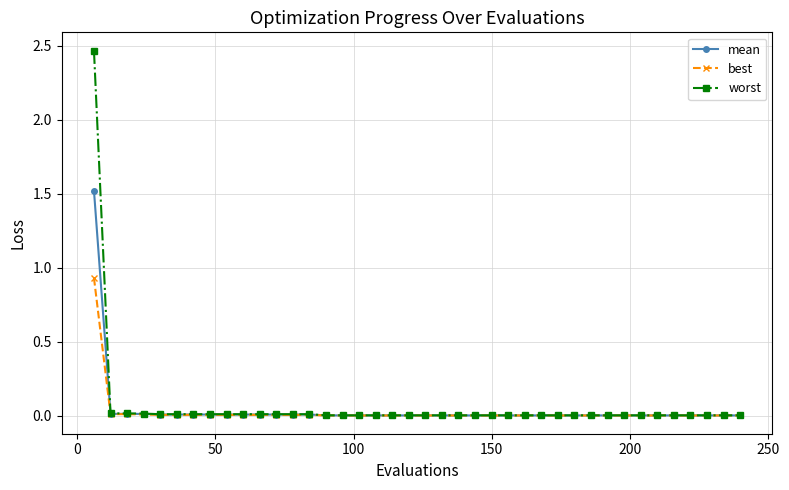

List the series in order of their peak value, highest first.

worst, mean, best